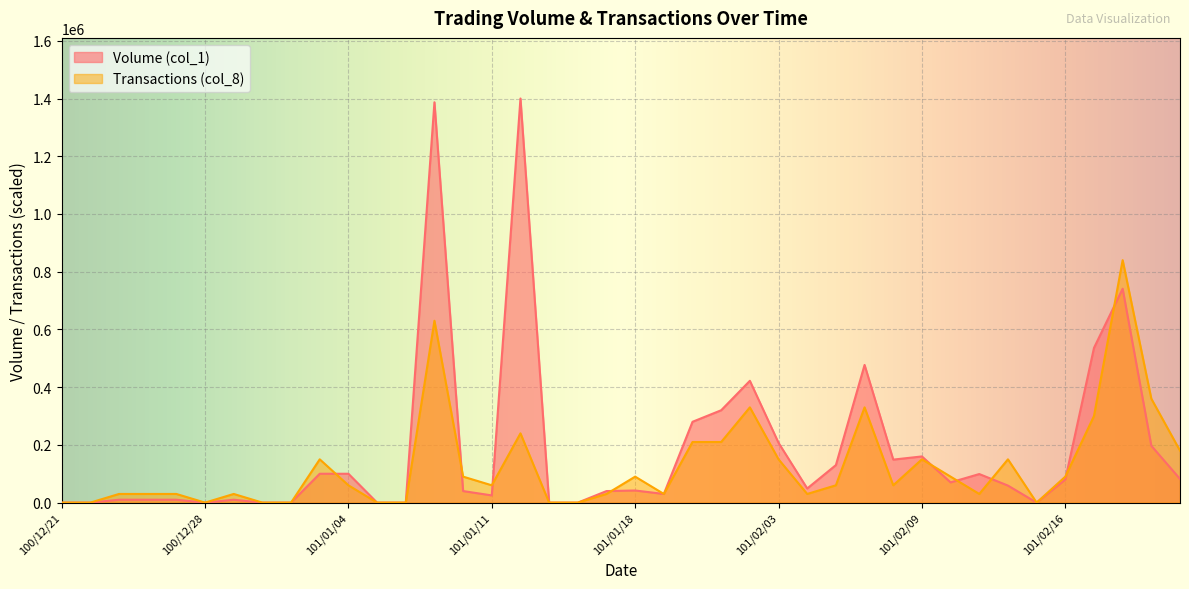

Which series has the largest range (max minus min)?

Volume (col_1)